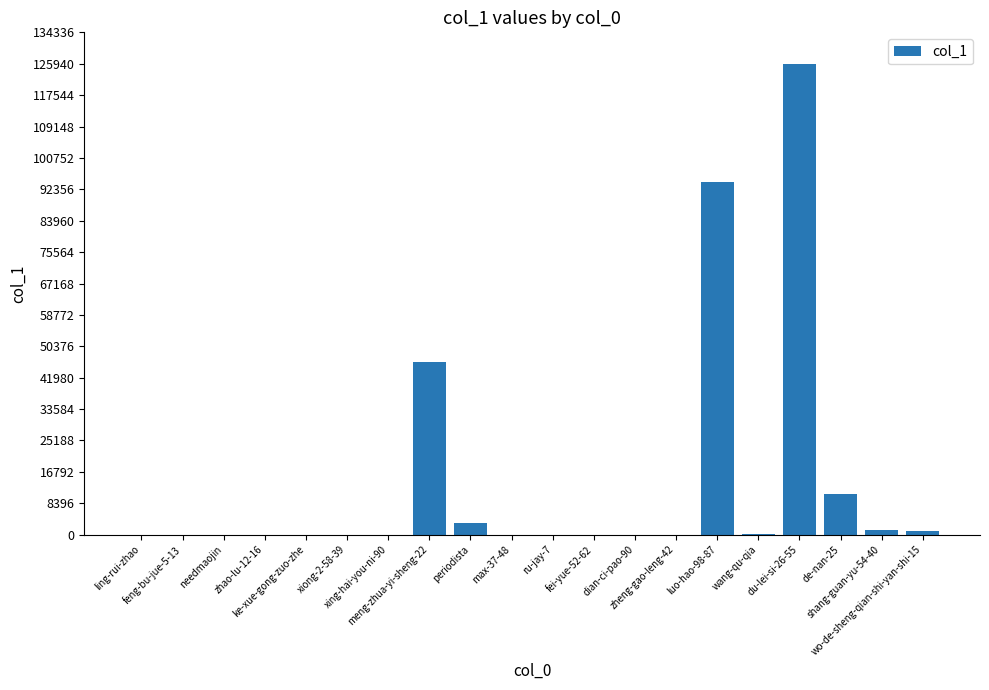

What is the greatest value displayed?

125954